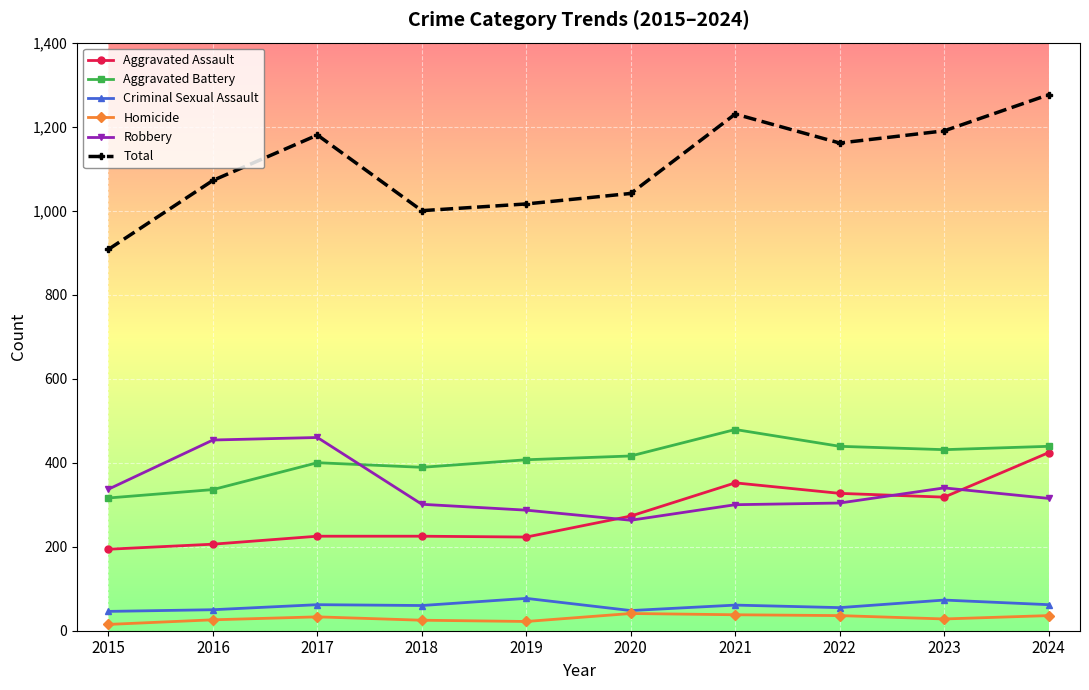

At 2018, list the series in order from largest to smallest.

Total, Aggravated Battery, Robbery, Aggravated Assault, Criminal Sexual Assault, Homicide